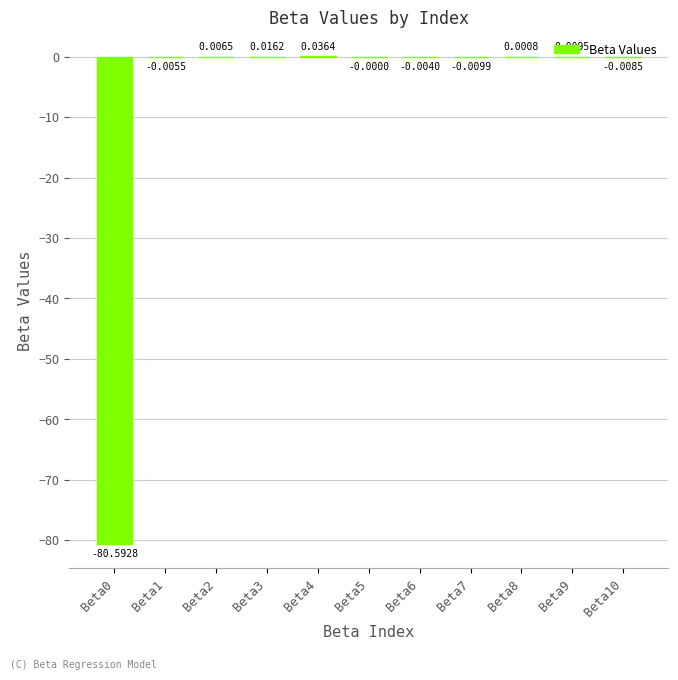

Which label corresponds to the largest value in the chart?

Beta4